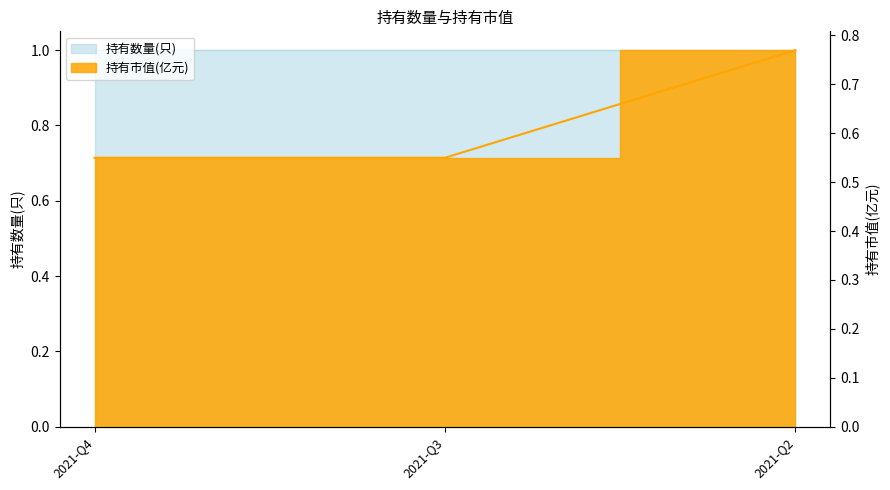

Which label corresponds to the smallest value in the chart?

2021-Q4